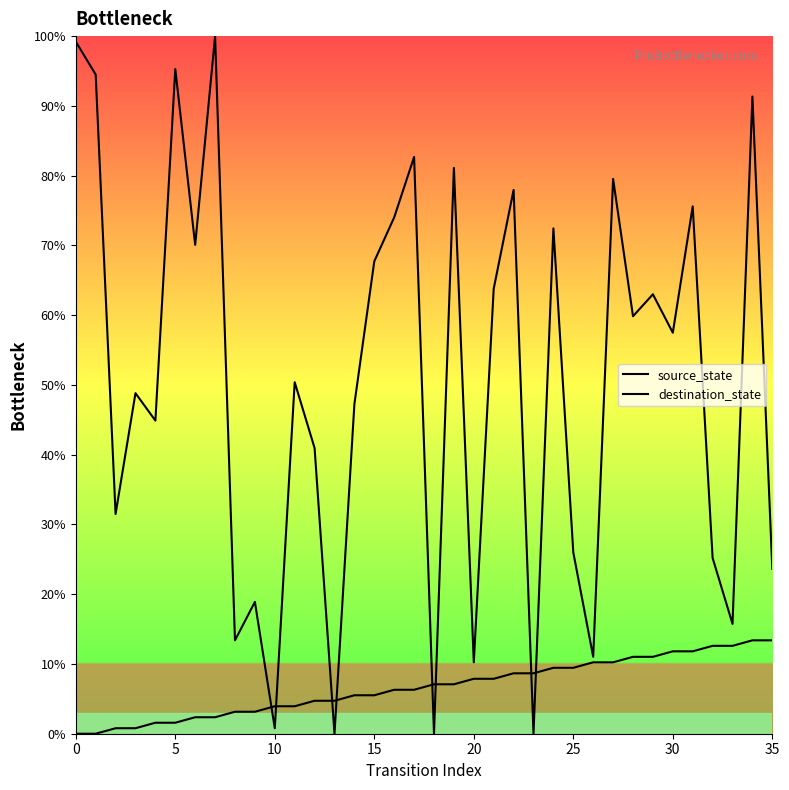

What is the sum of all destination_state values?

1814.2